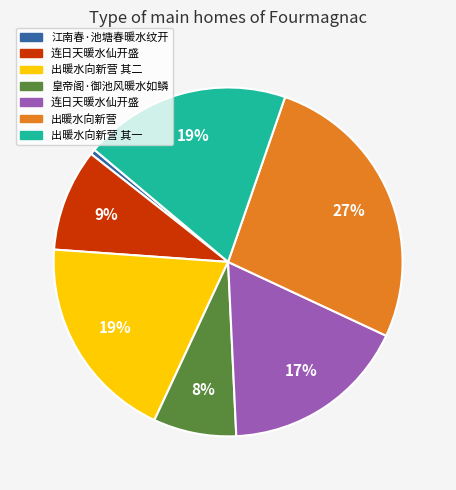

Does any single category account for the majority?

No